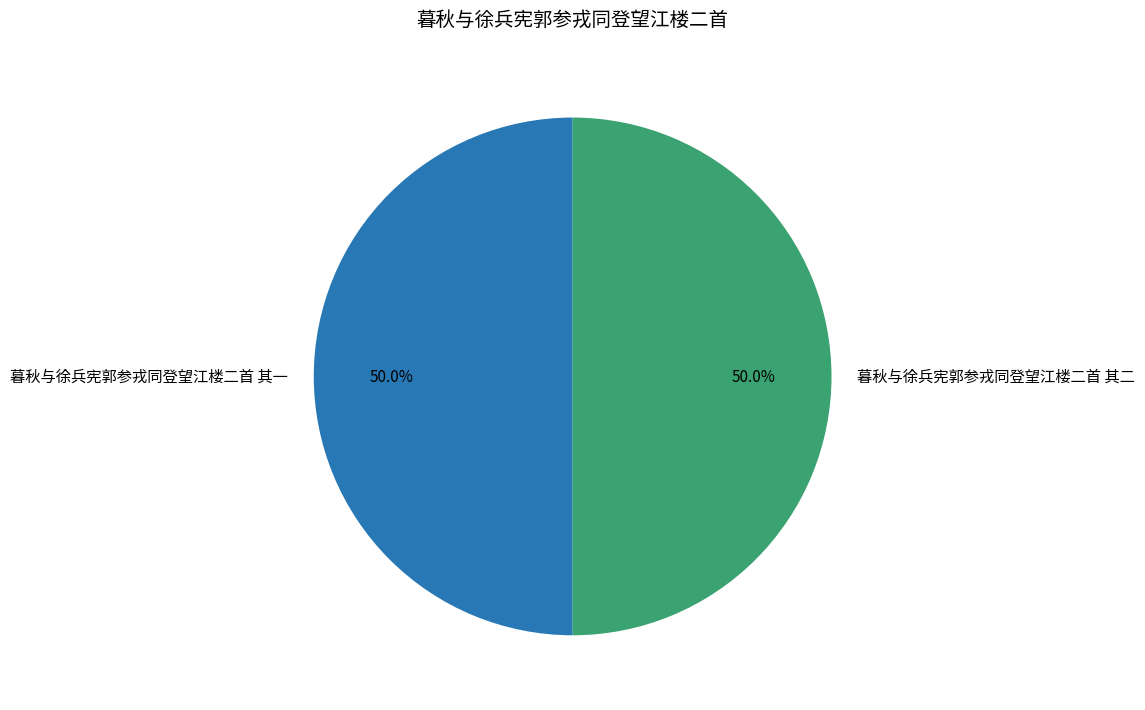

How many slices are in this pie chart?

2